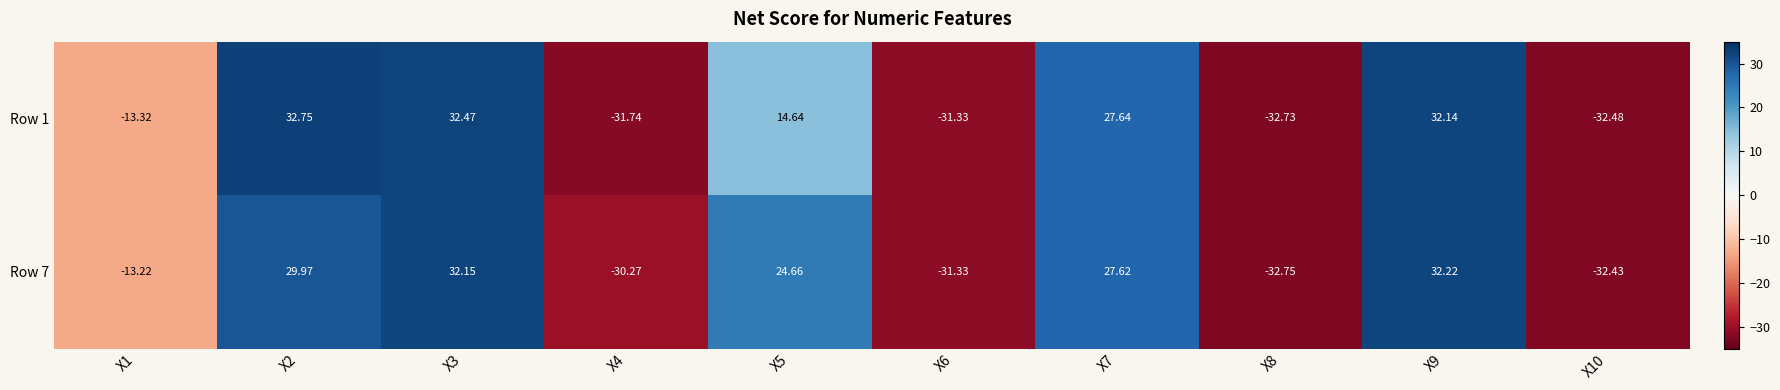

At which category is the sum across all series the highest?

X3